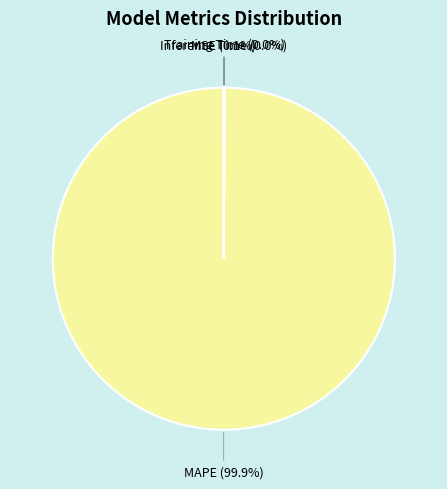

To the nearest percent, what is the difference between the largest and smallest slice percentages?

100%